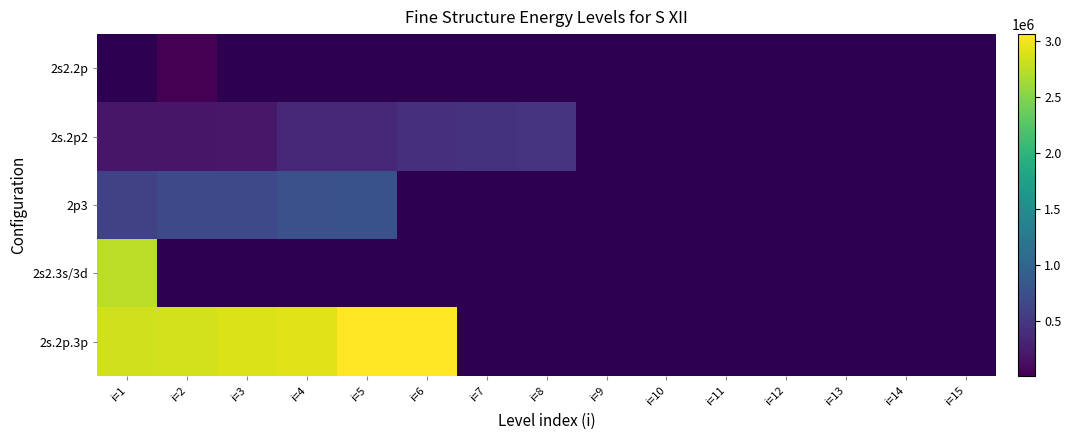

Between i=11 and i=8, which is larger?

i=8